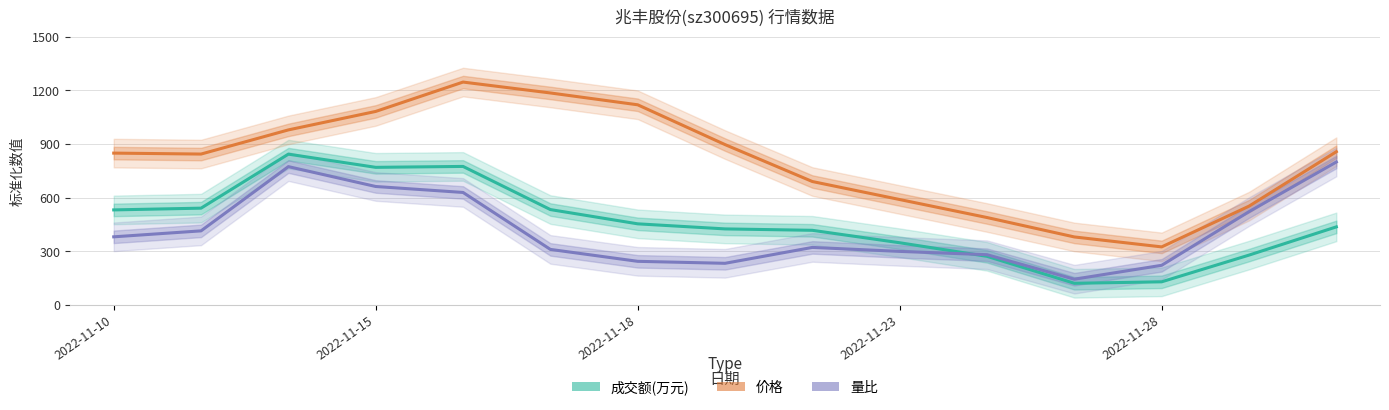

How many interior local peaks does the 价格 series have?

1